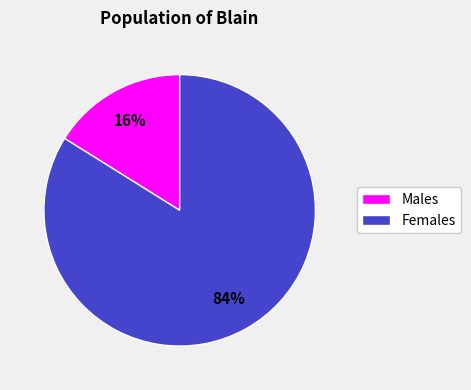

Which slice is the smallest?

Males